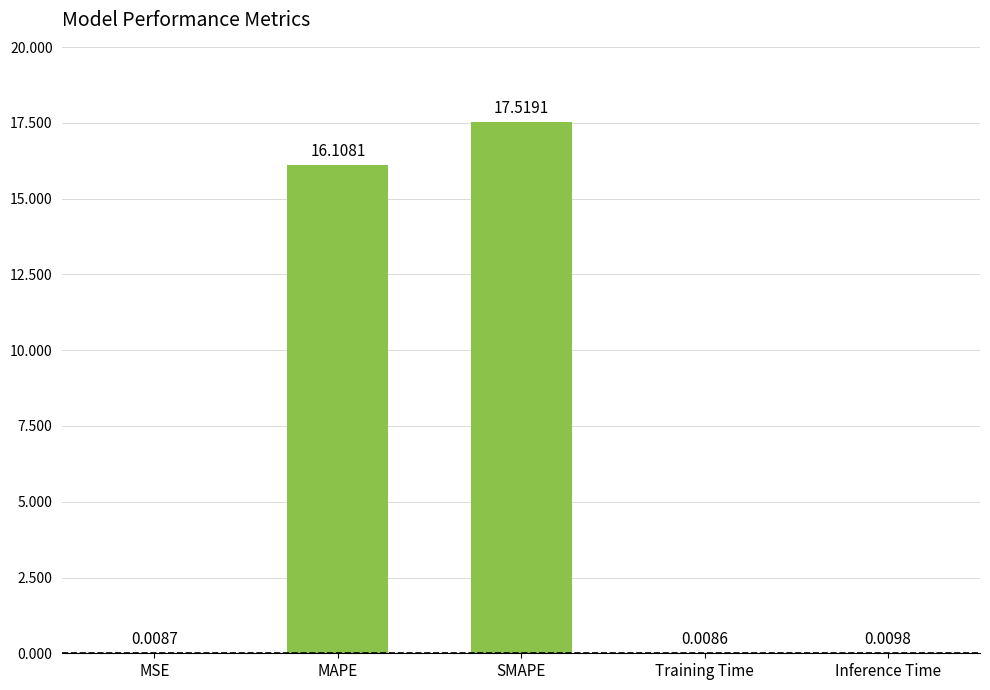

Between MSE and Inference Time, which is larger?

Inference Time